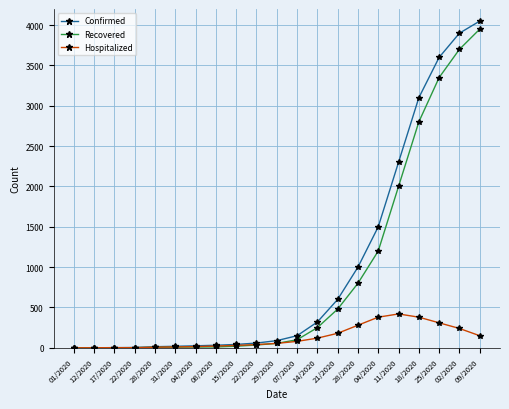

What is the difference between the Hospitalized values at 08/2020 and 18/2020?

358